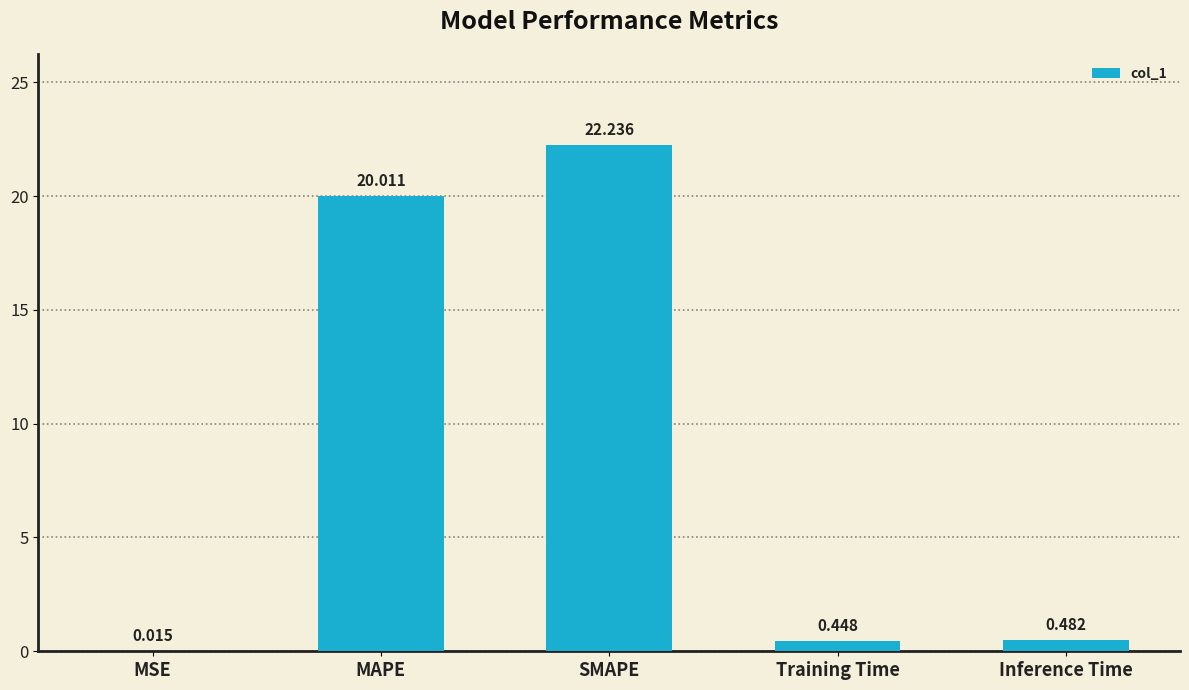

At which label is the value closest to 11?

MAPE